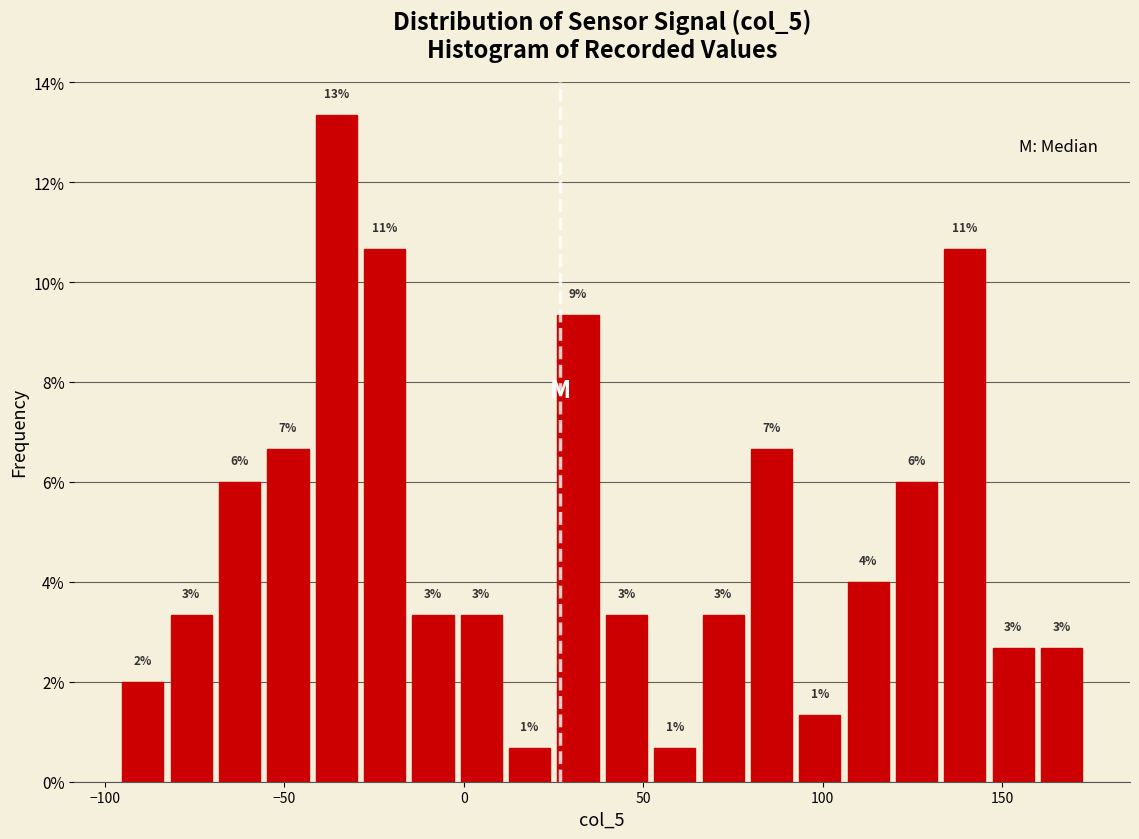

Read against the x-axis, roughly where is the centre of the tallest bar?

-35